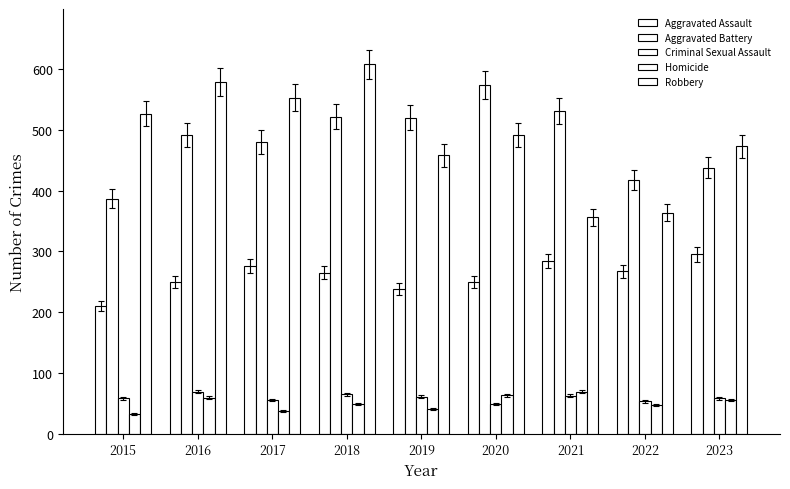

Count the number of categories in the chart.

9